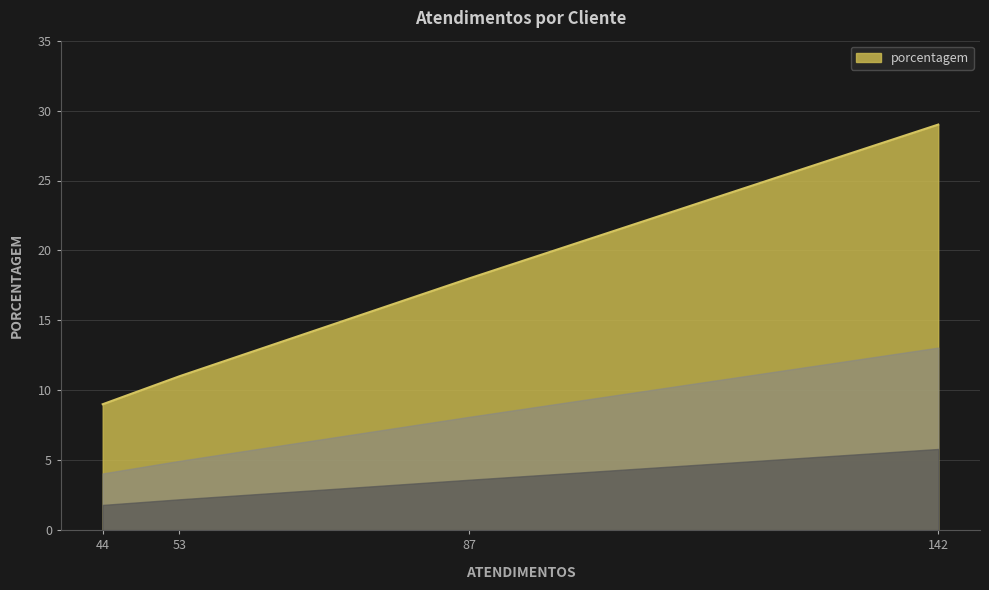

What is the difference between the maximum and minimum values?

20